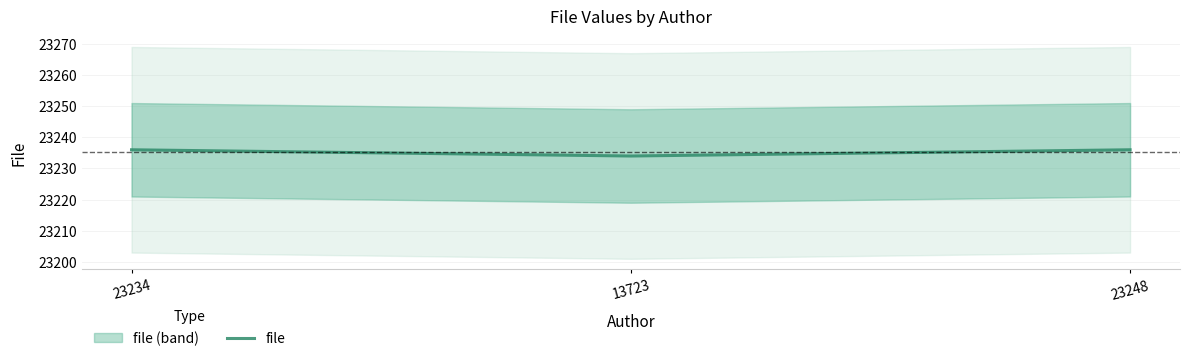

Rank the categories by value from lowest to highest.

13723, 23234, 23248